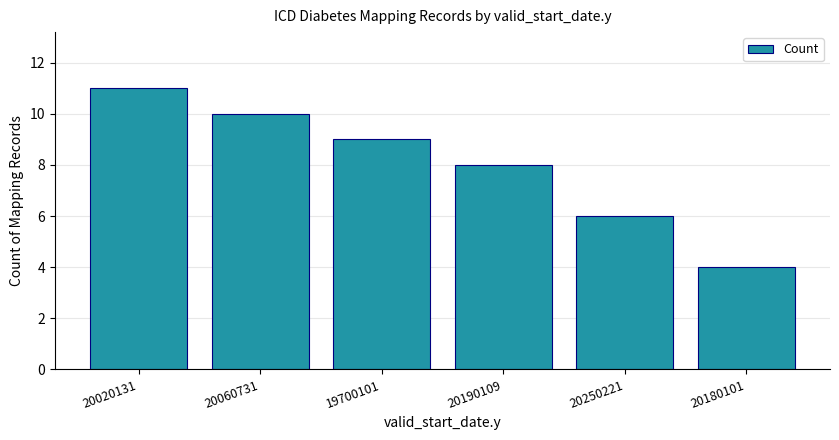

Reading right to left, list all the values displayed in this chart.

20180101=4	20250221=6	20190109=8	19700101=9	20060731=10	20020131=11